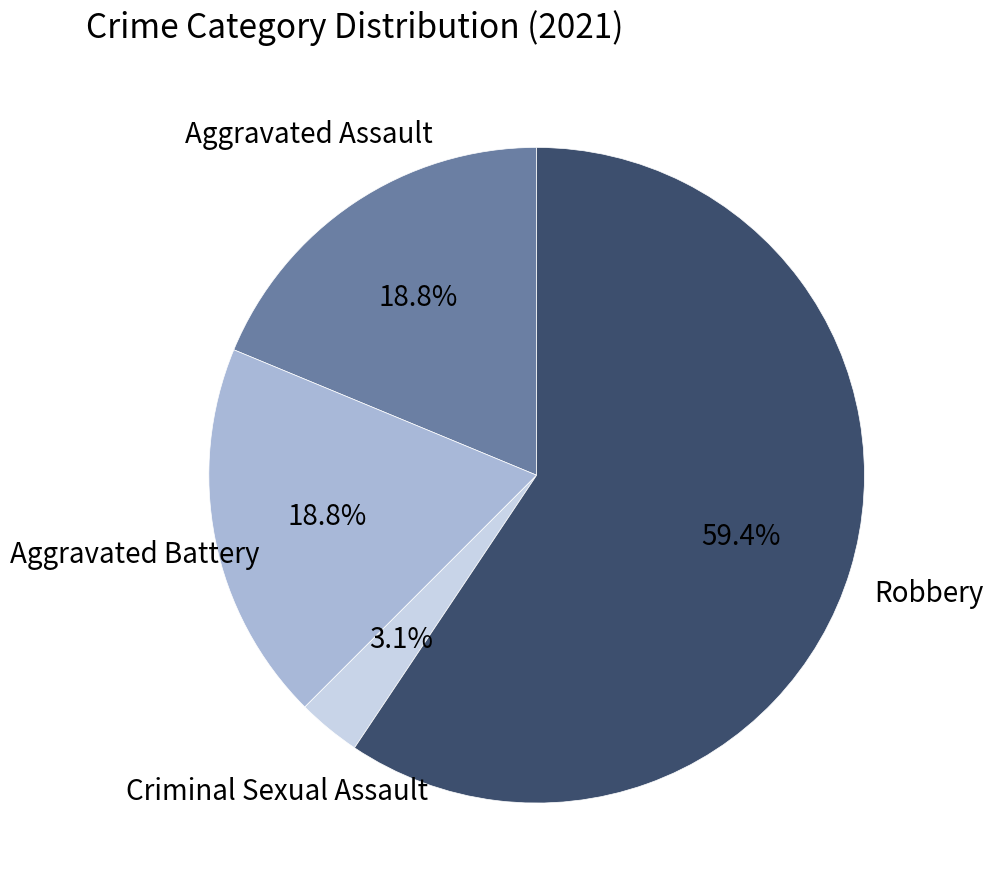

Does any single category account for the majority?

Yes